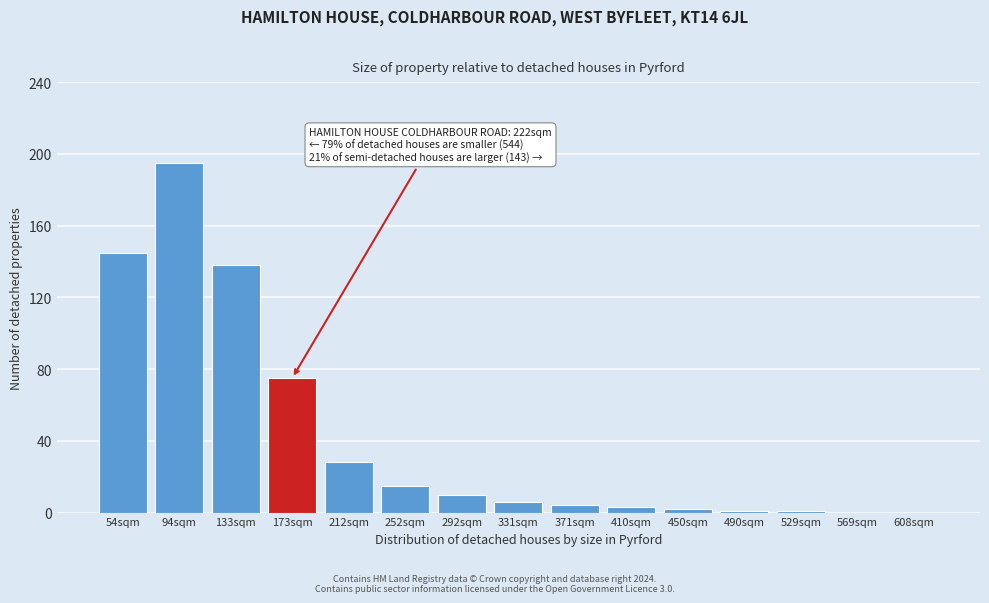

Reading left to right, list all the values displayed in this chart.

54sqm=145	94sqm=195	133sqm=138	173sqm=75	212sqm=28	252sqm=15	292sqm=10	331sqm=6	371sqm=4	410sqm=3	450sqm=2	490sqm=1	529sqm=1	569sqm=0	608sqm=0